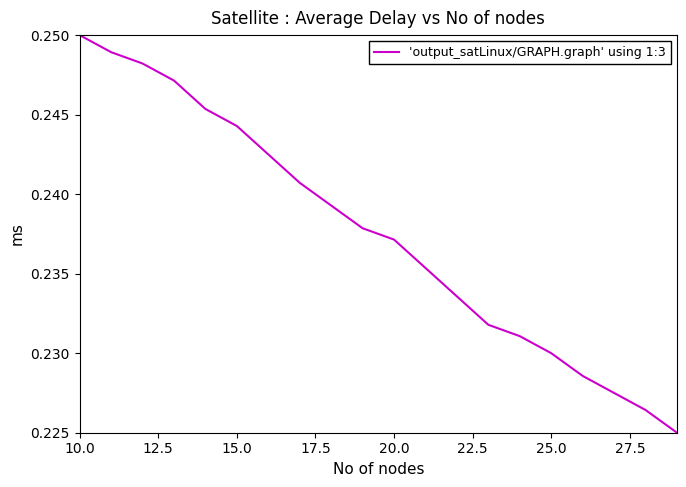

Which category has the highest value across all series?

10.0